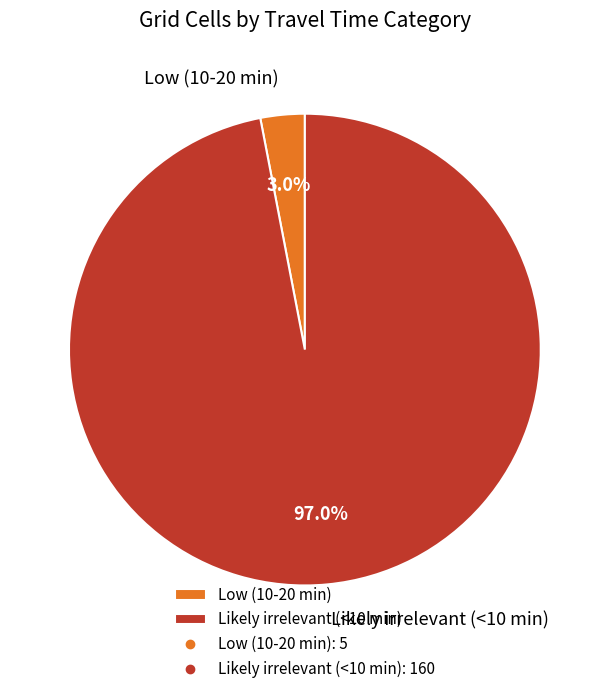

Count the number of slices in the pie.

2